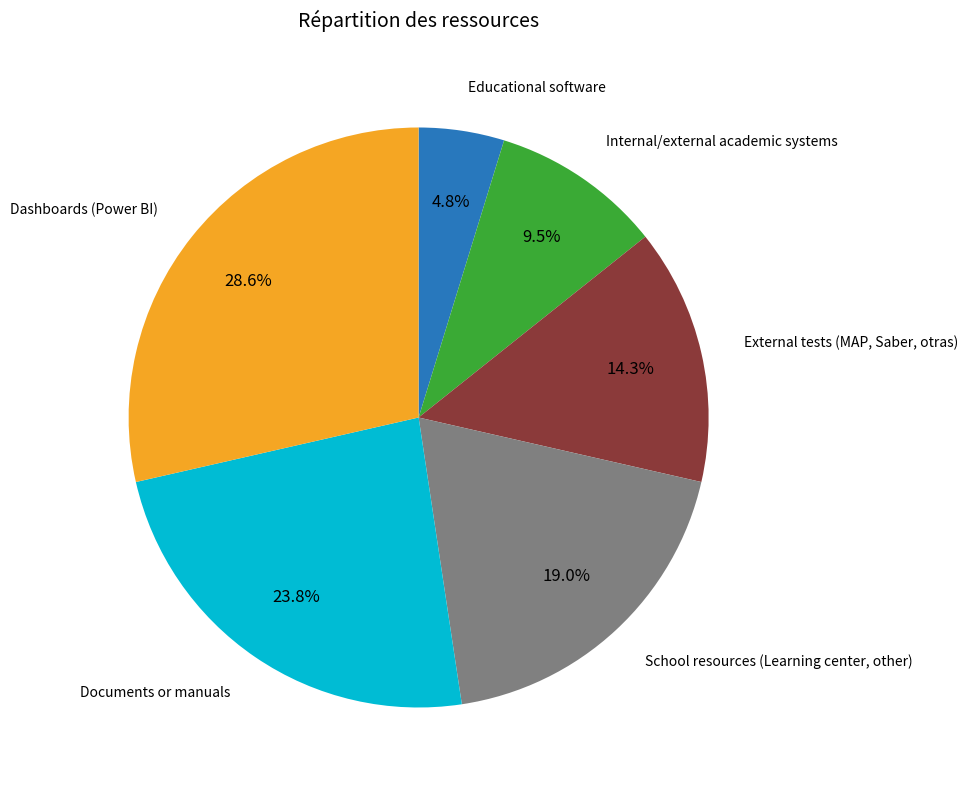

Does any single category account for the majority?

No